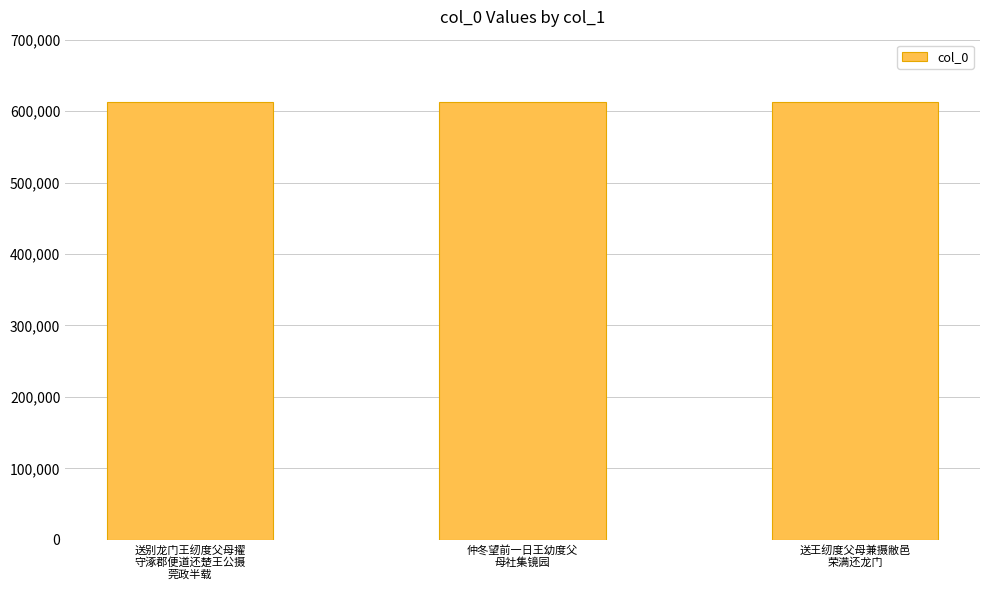

What is the sum of all values?

1836880